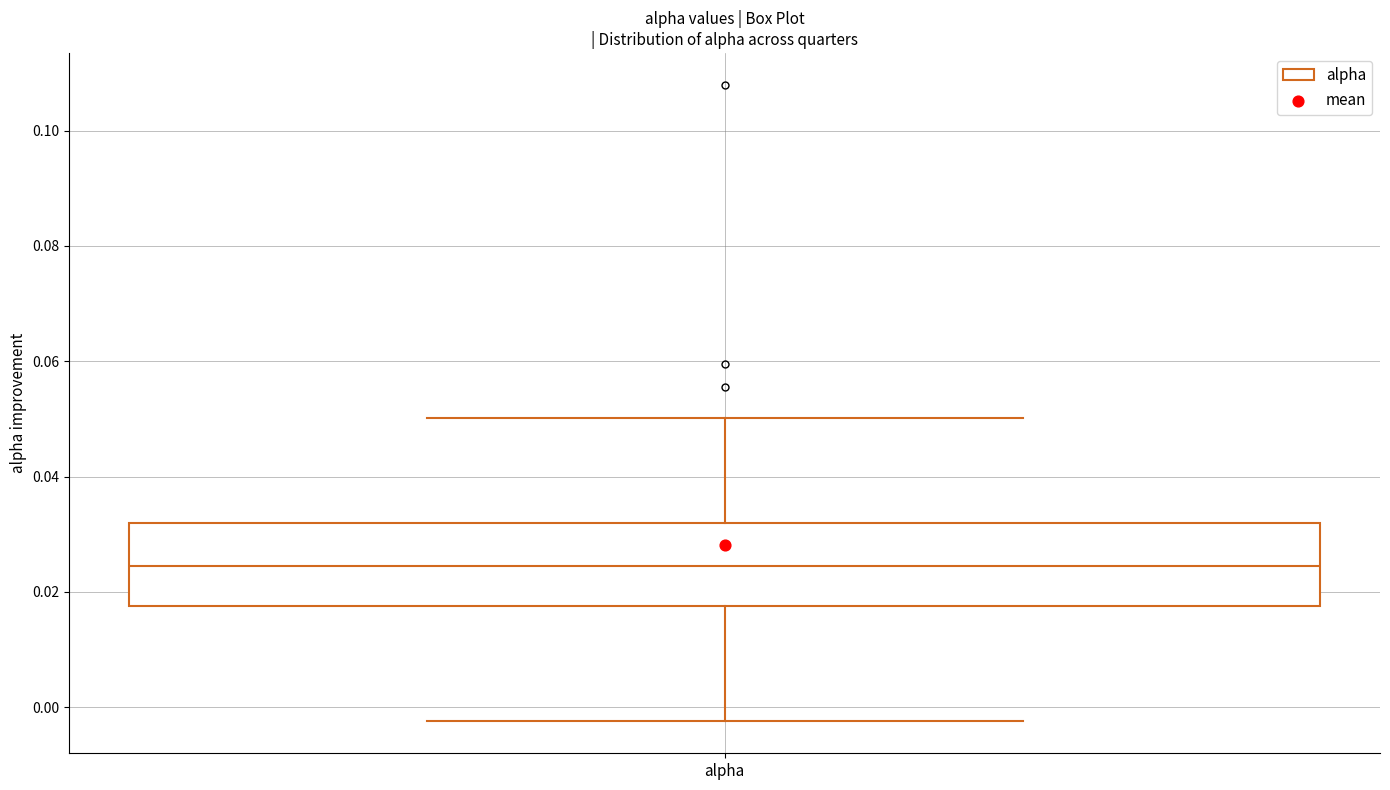

Transcribe this box plot: give where the median line is, the range the box spans, and where the two whiskers end, as read against the y-axis. The values are not printed on the chart, so give them approximately, as read against the axis.

median 0.024, box 0.018 to 0.032, whiskers -0.002 to 0.050